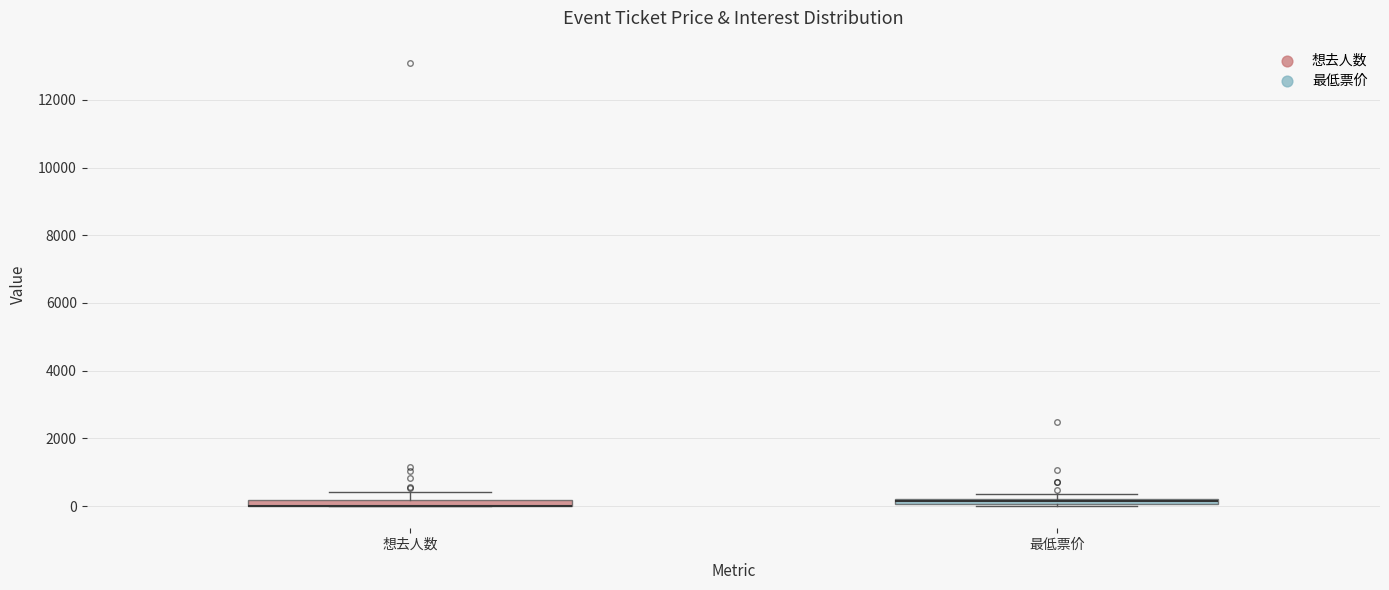

Where is the lower edge of the box for 最低票价 on the y-axis? The values are not printed on the chart, so give them approximately, as read against the axis.

0